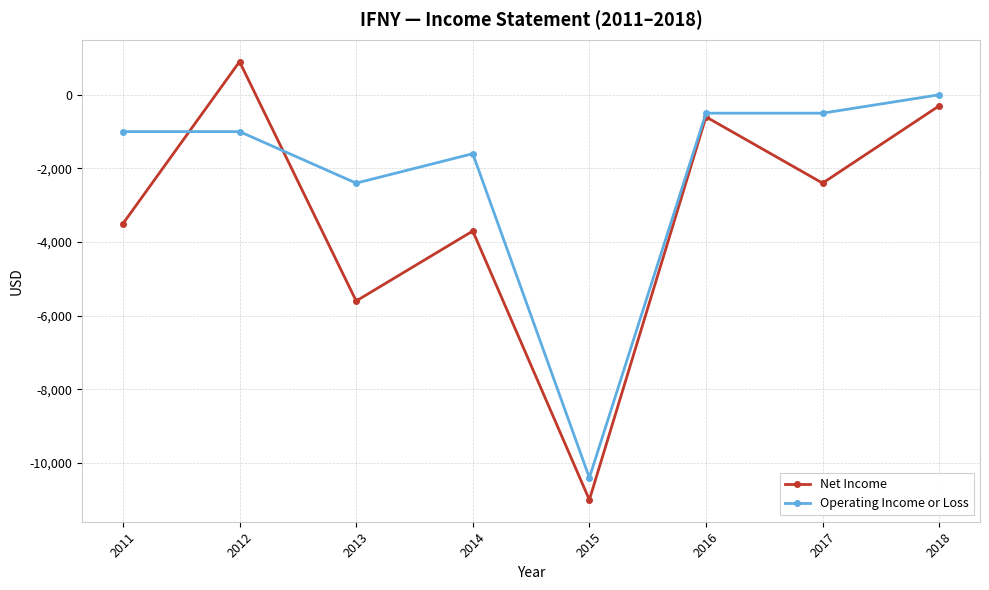

At which category does Operating Income or Loss reach its first local valley?

2013